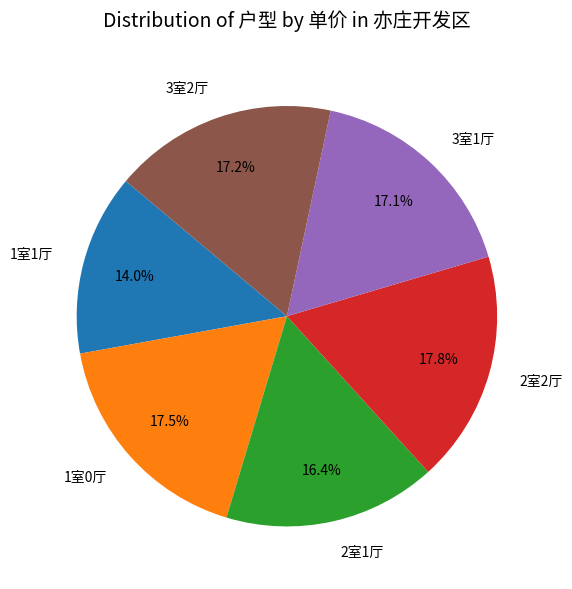

How many slices are in this pie chart?

6